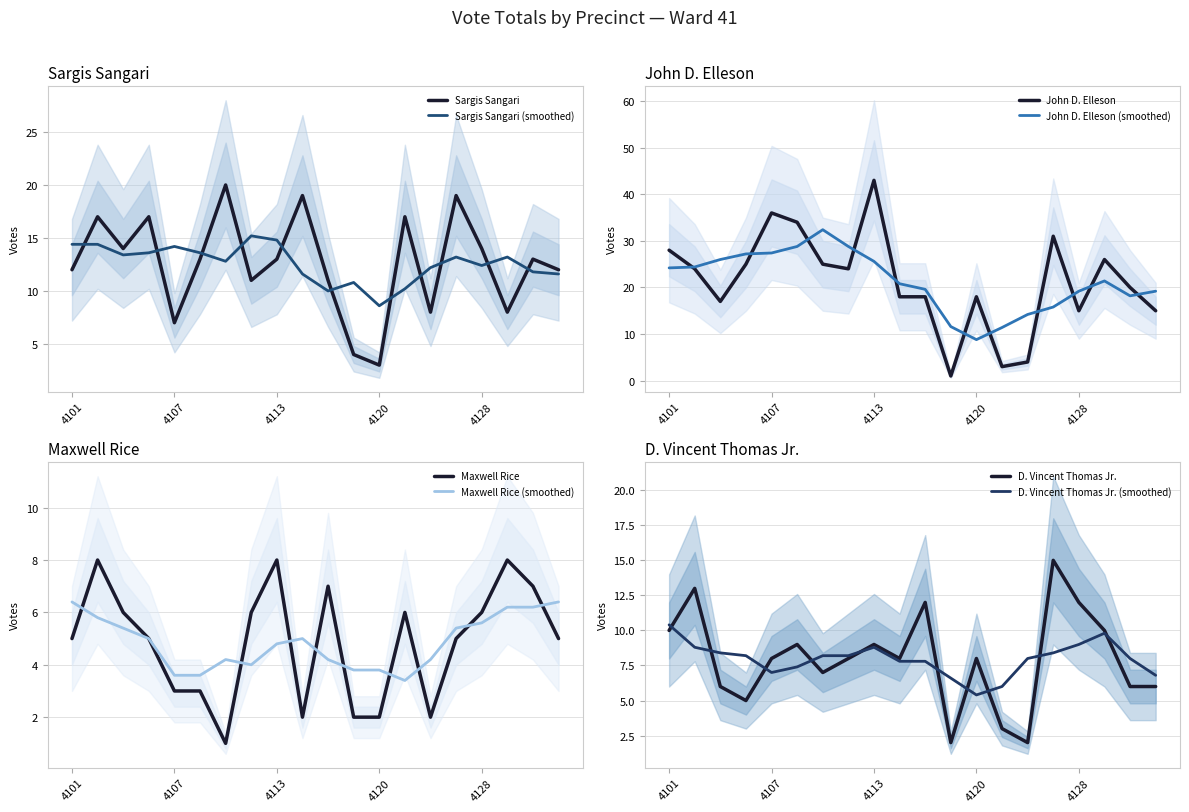

True or false: Maxwell Rice has a value of 1 at 4115.

False